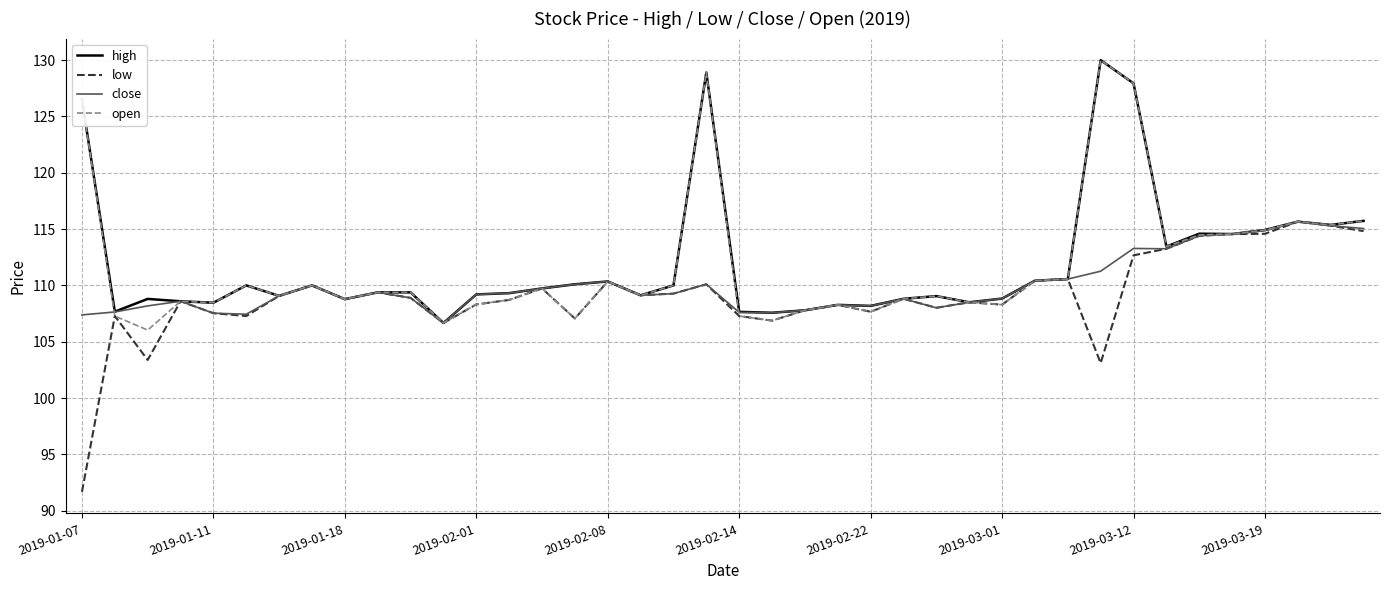

What is the maximum value for close?

115.7